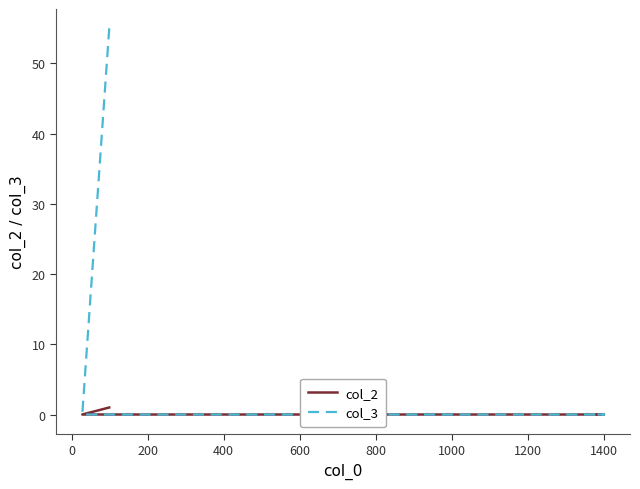

List the series in order of their peak value, highest first.

col_3, col_2